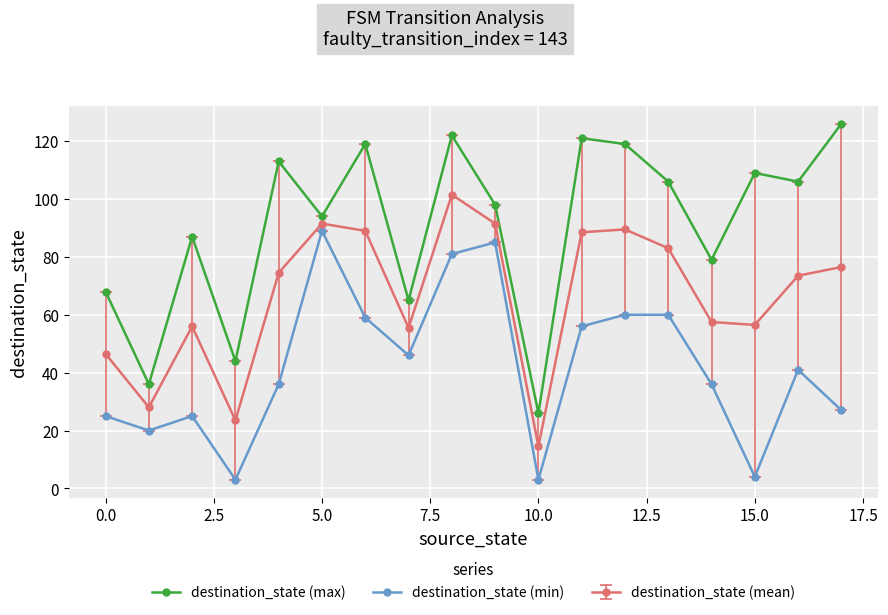

Which series has the widest spread of values?

destination_state (max)